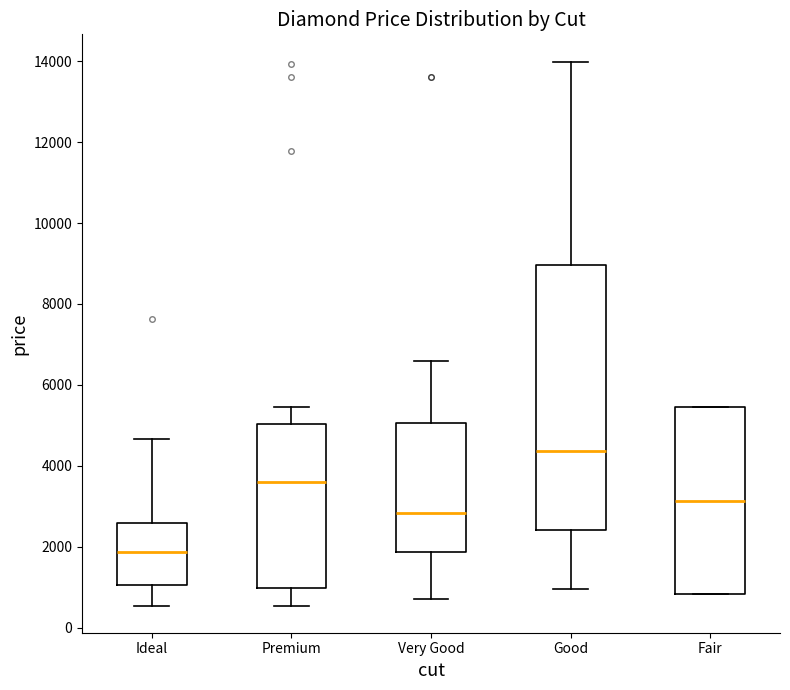

Comparing the boxes themselves (not the whiskers), which one is the tallest?

Good